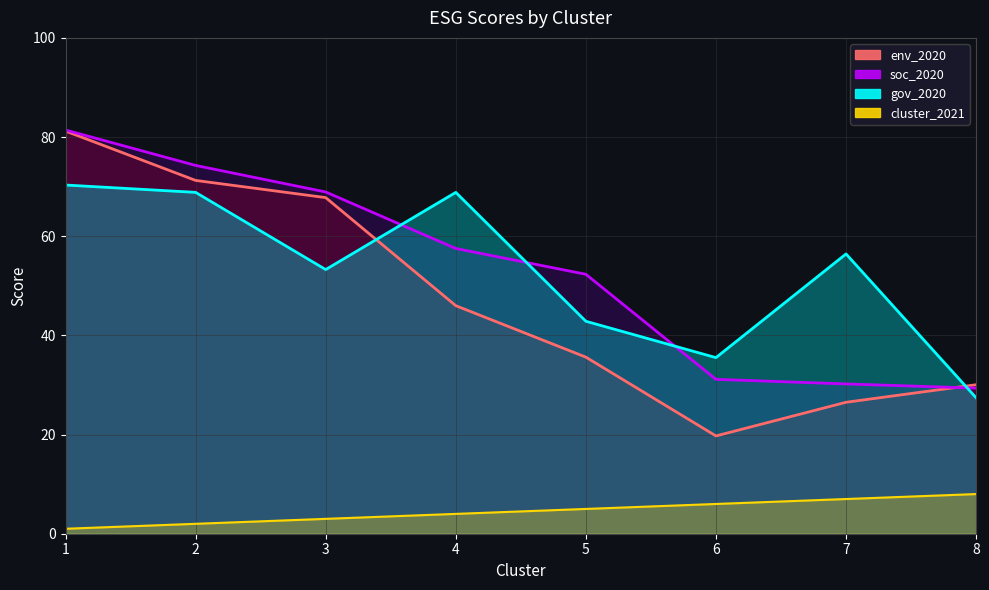

Reading left to right, list all the values displayed in this chart.

env_2020: 81.2	71.3	67.8	46.0	35.6	19.7	26.5	30.0
soc_2020: 81.4	74.3	68.9	57.5	52.3	31.1	30.2	29.4
gov_2020: 70.3	68.8	53.3	68.8	42.8	35.5	56.4	27.4
cluster_2021: 1.0	2.0	3.0	4.0	5.0	6.0	7.0	8.0